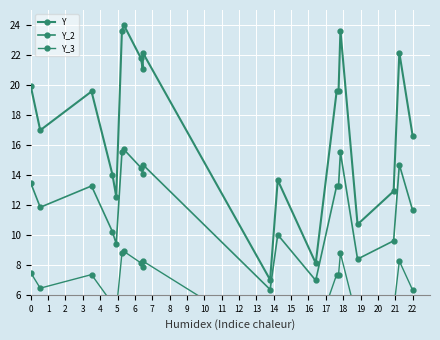

What is the minimum value shown in the chart?

2.9